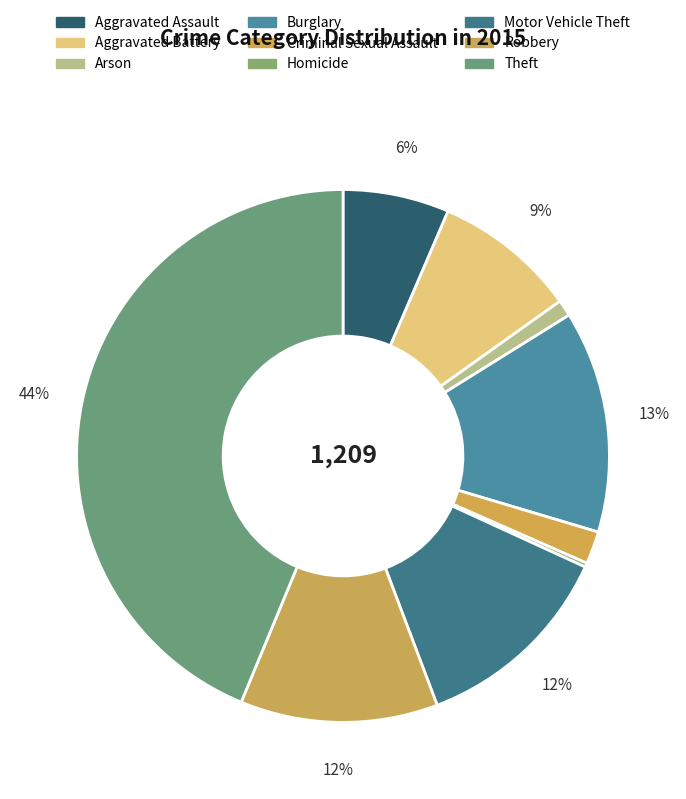

True or false: Theft accounts for 52% of the total.

False